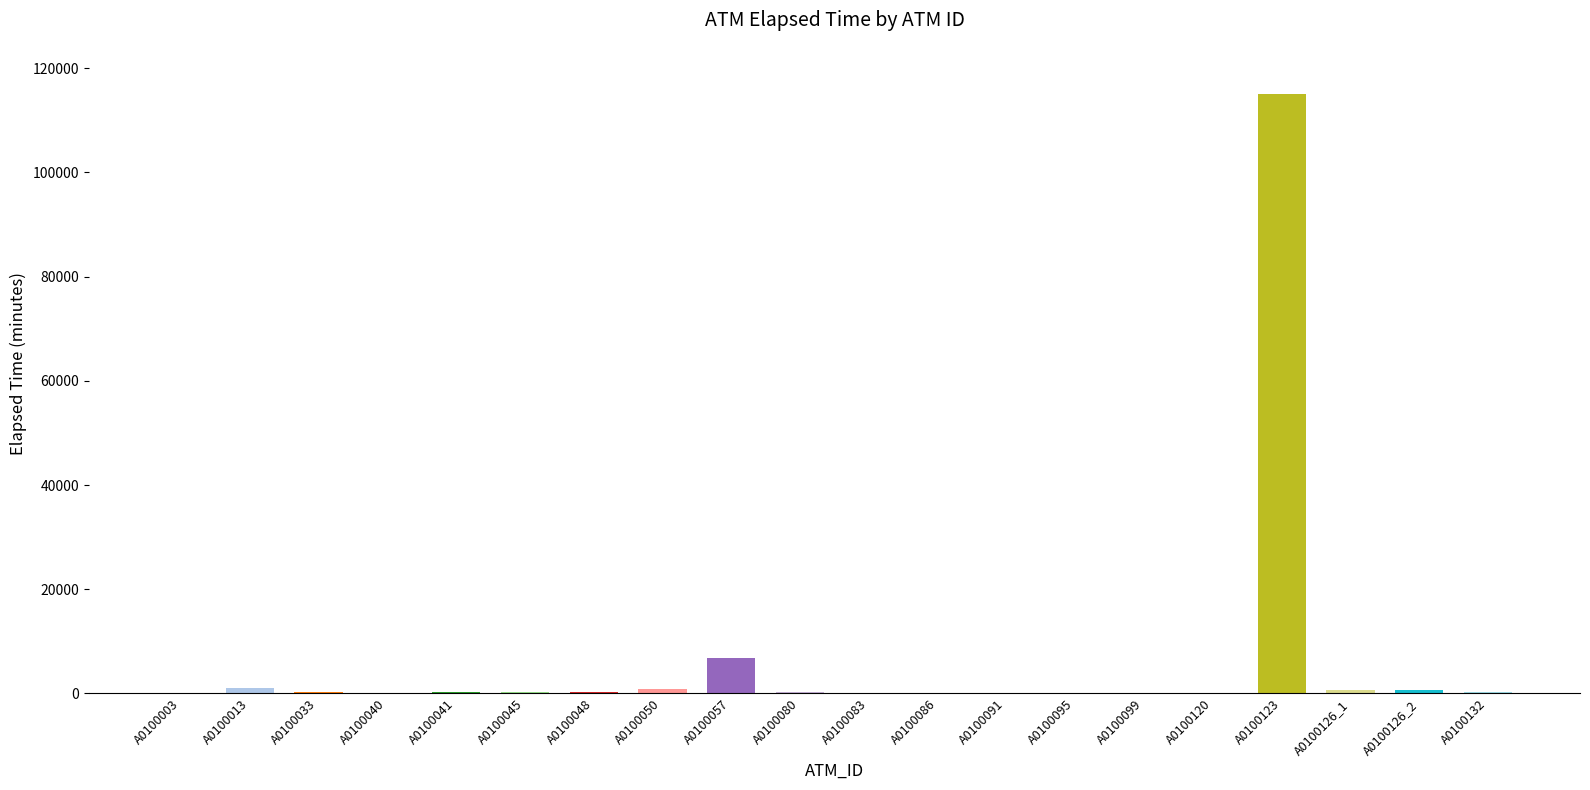

At which label is the value closest to 57505?

A0100057